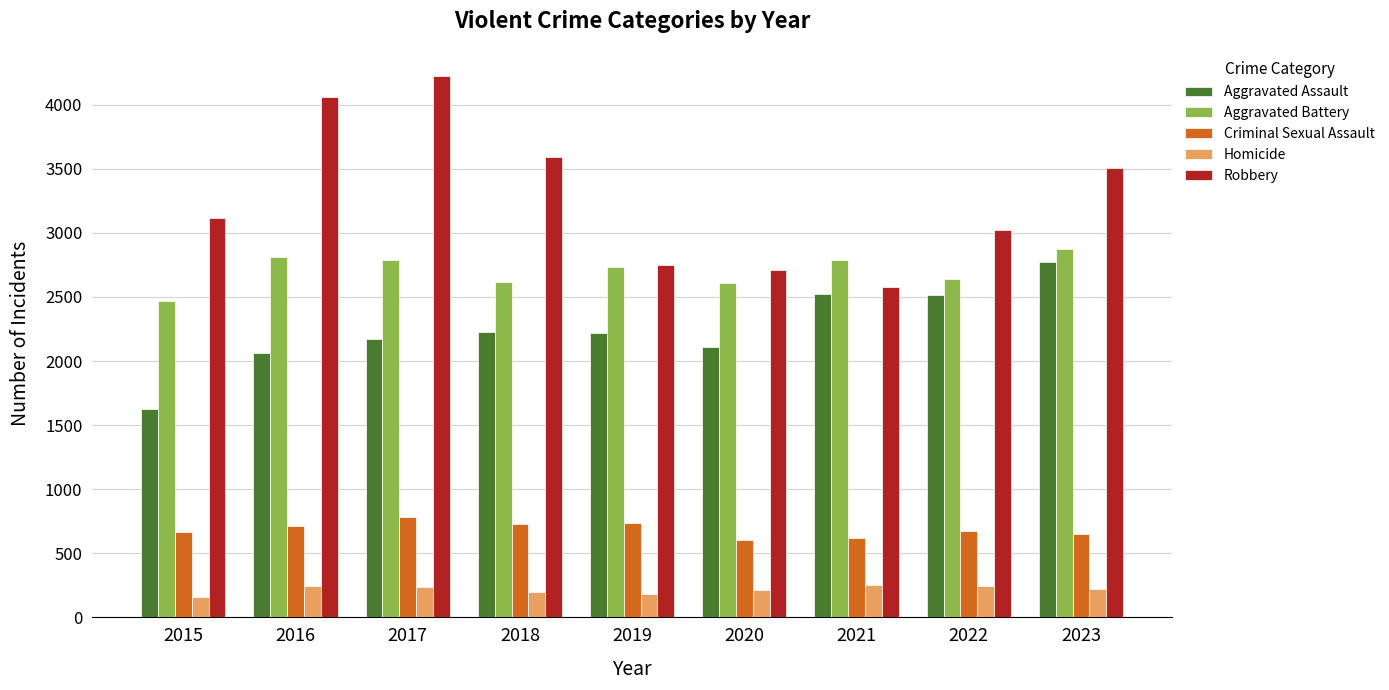

Which series changed the most between 2017 and 2021?

Robbery